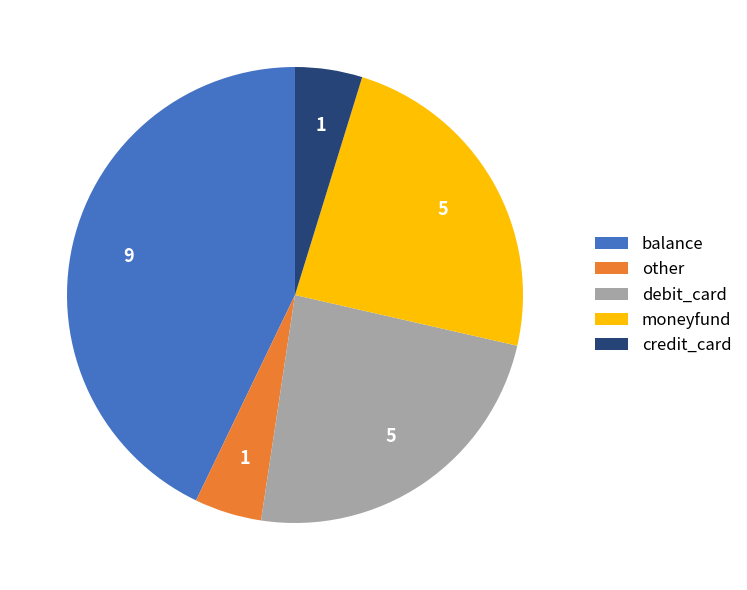

Which has a higher value, debit_card or other?

debit_card